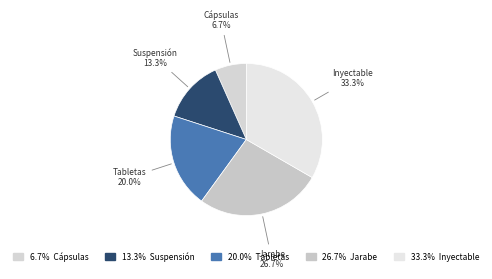

Is there any slice that represents more than half of the pie?

No